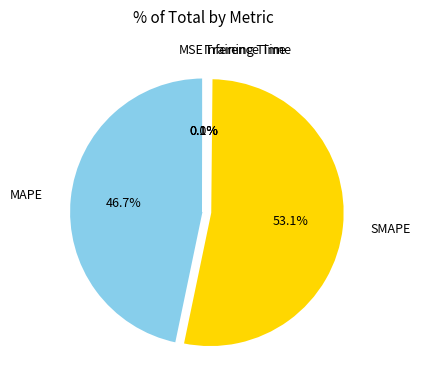

What is the majority slice?

SMAPE